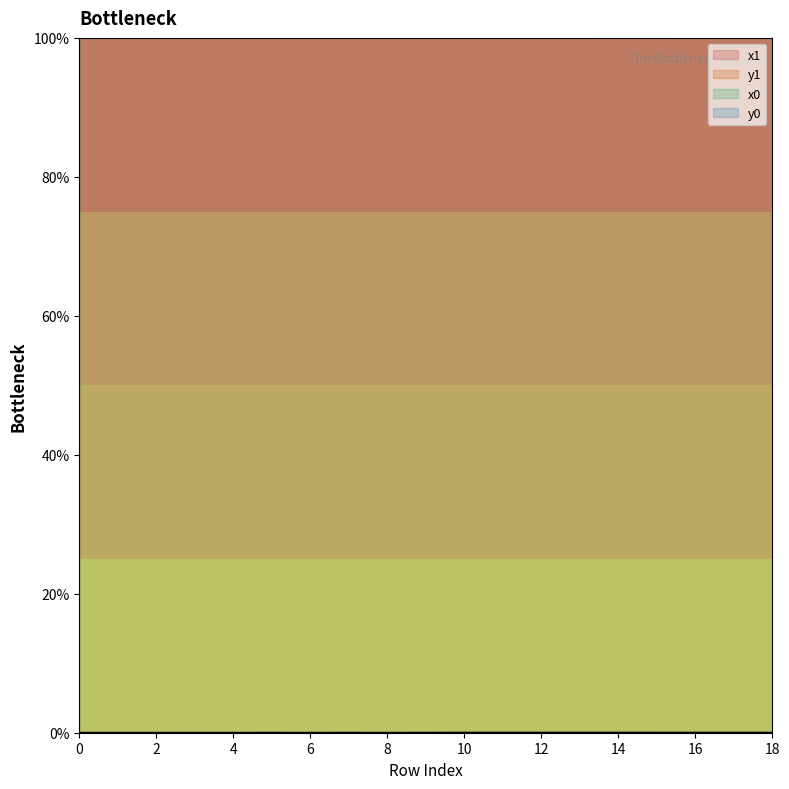

The y0 series shows 0.0 at 18. True or false?

True